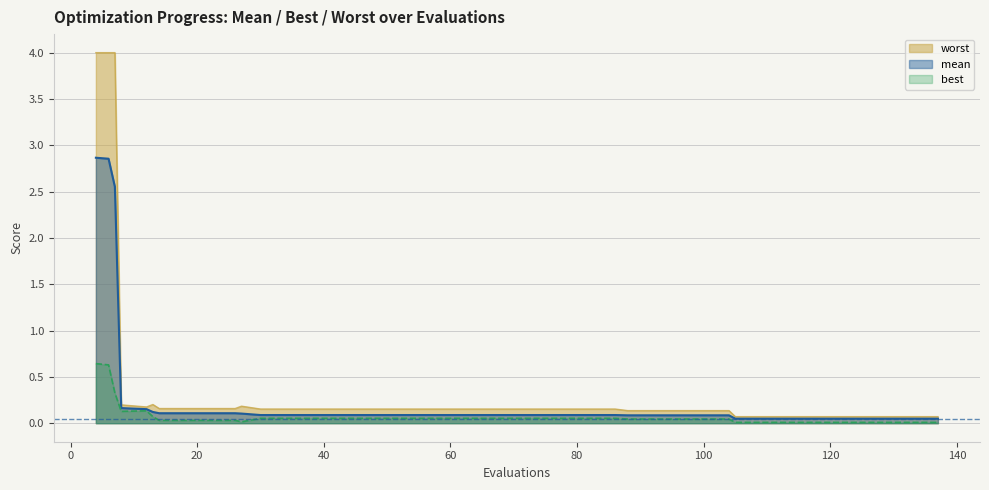

Count the number of categories in the chart.

40